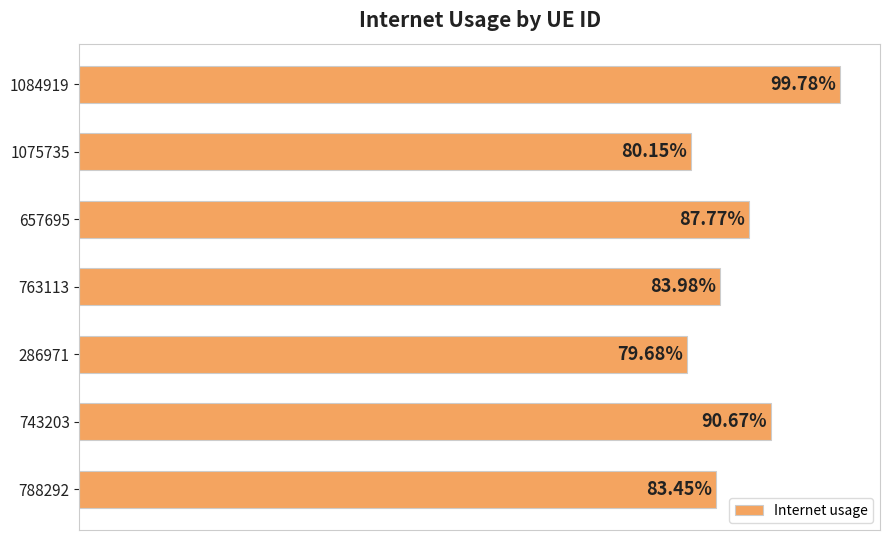

Does the chart contain stacked bars?

No